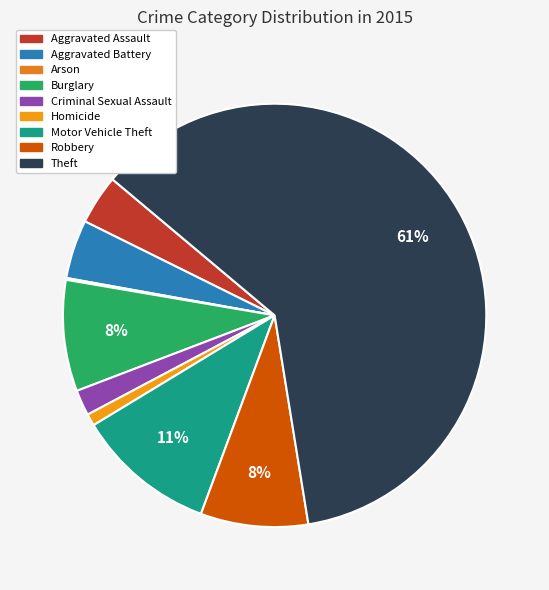

What is the smallest slice in the pie chart?

Arson